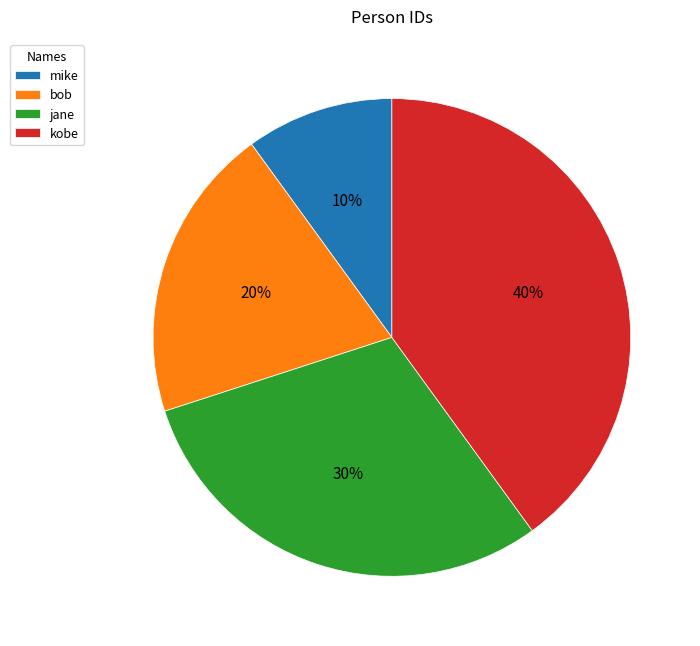

The kobe slice represents 40% of the pie. True or false?

True